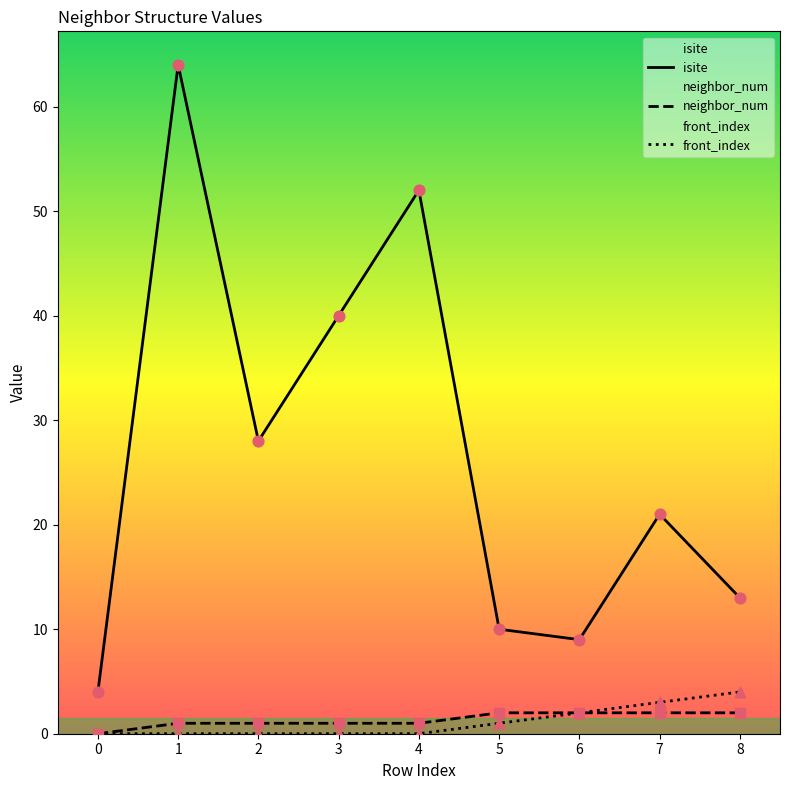

At which category is the sum across all series the highest?

1